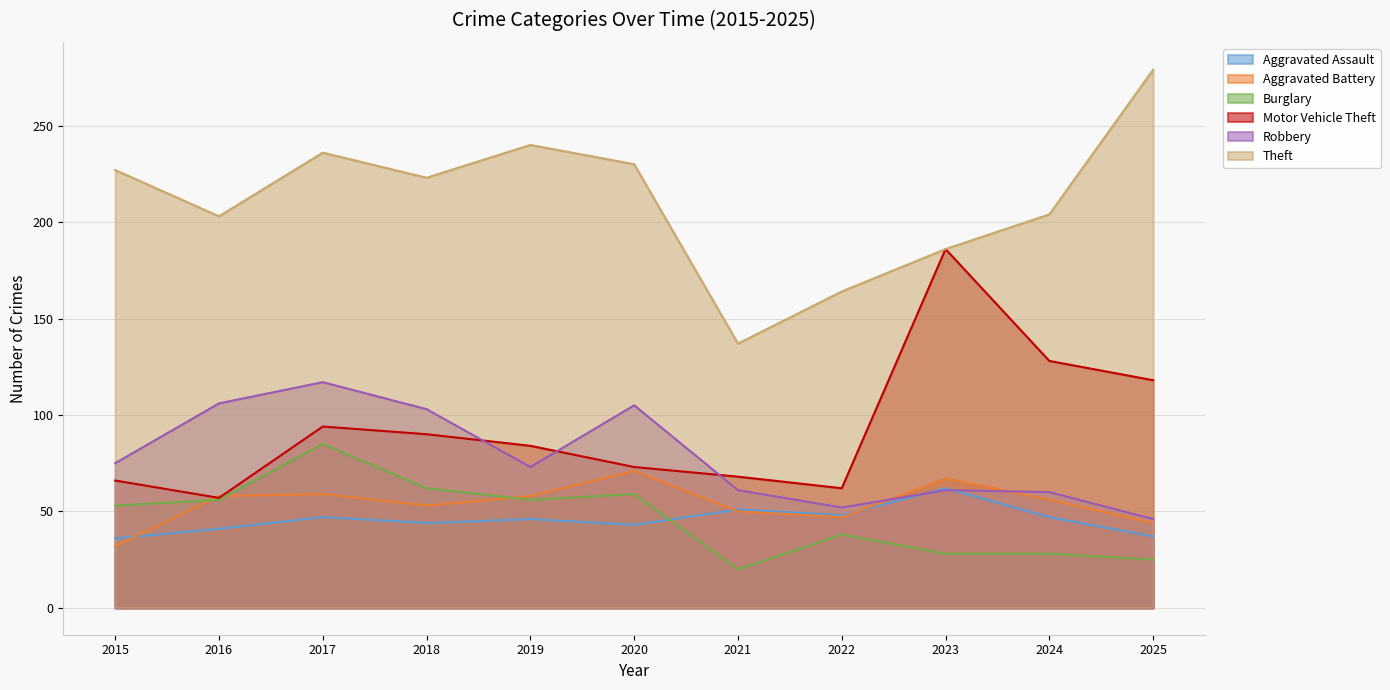

Which series has the widest spread of values?

Theft